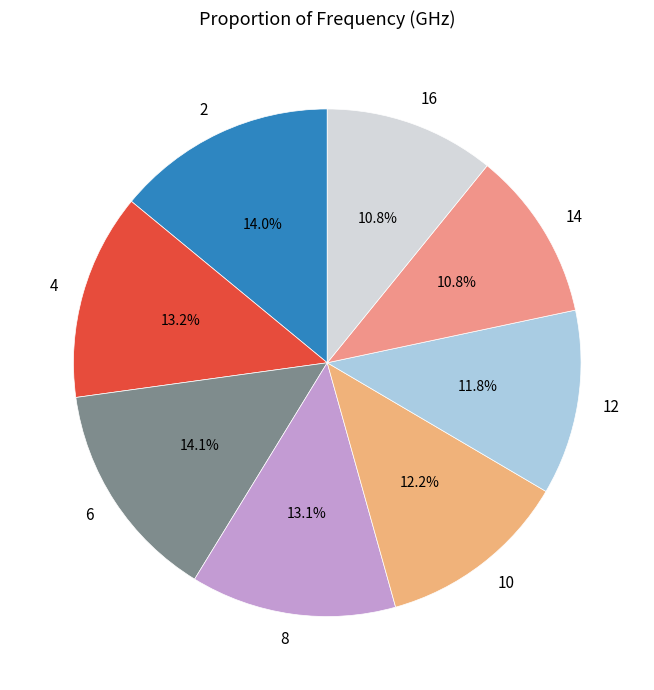

To the nearest percent, what is the average slice percentage?

12%